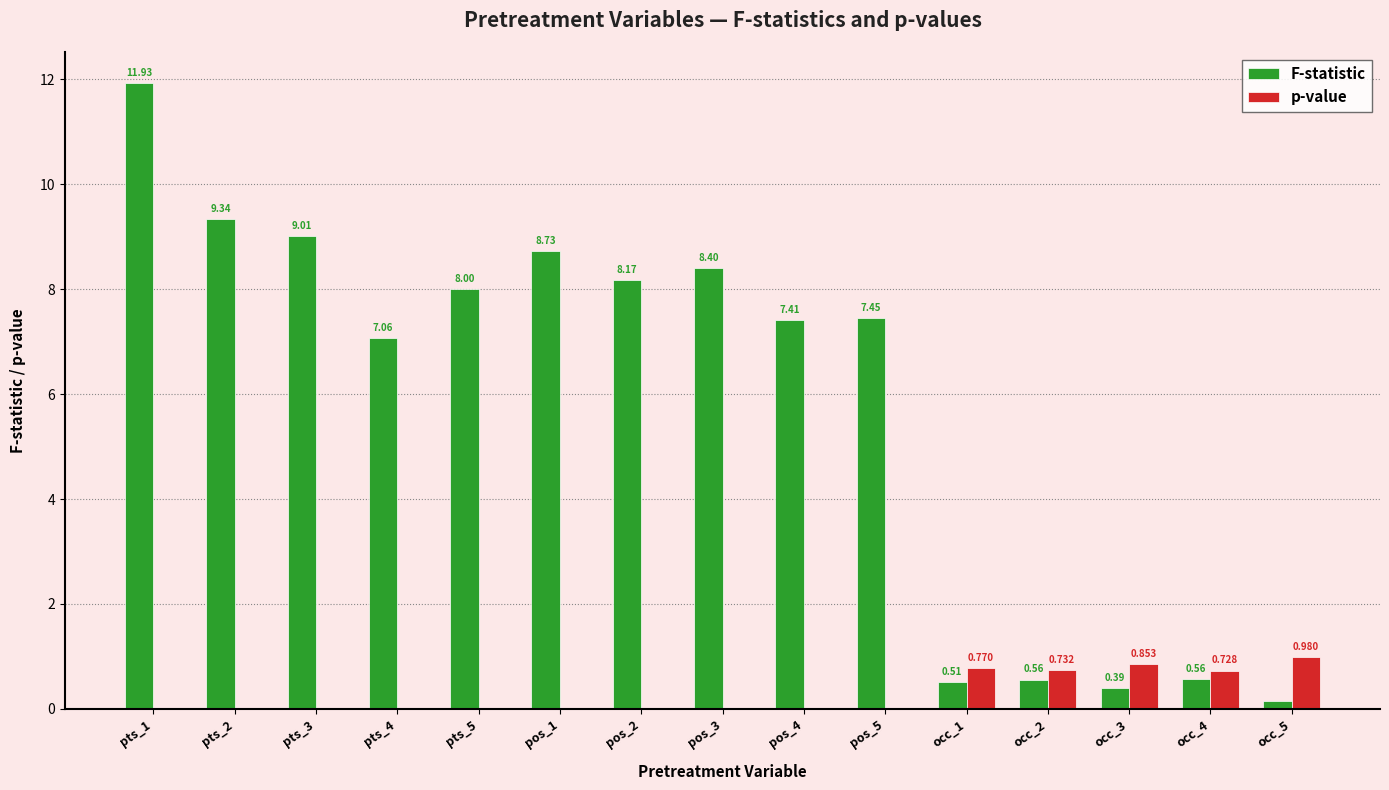

Which series has the largest total across all categories?

F-statistic